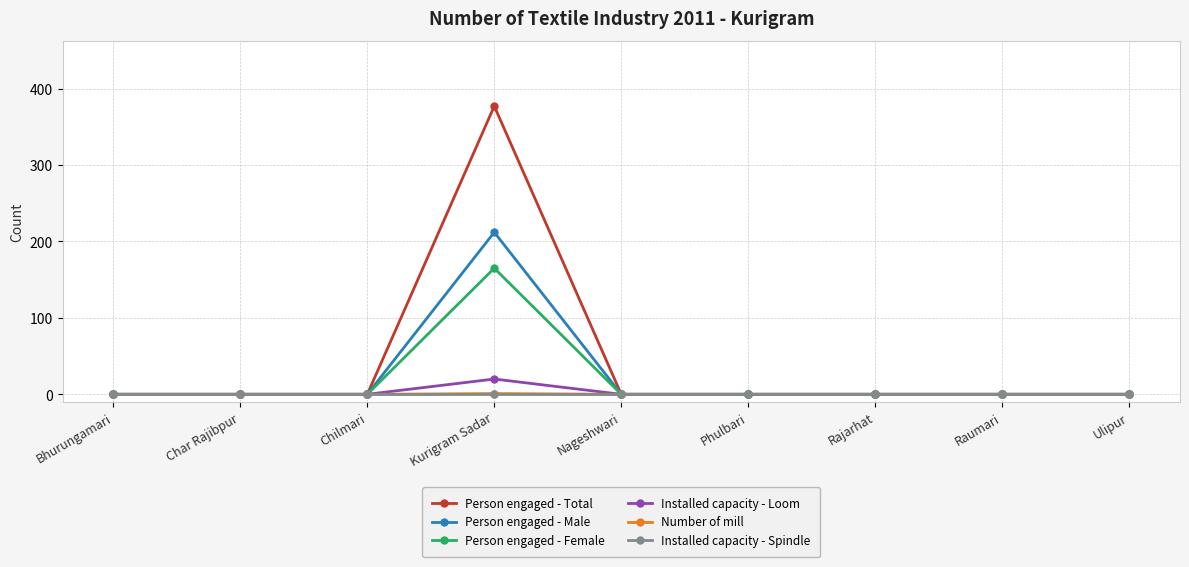

Which series has the widest spread of values?

Person engaged - Total